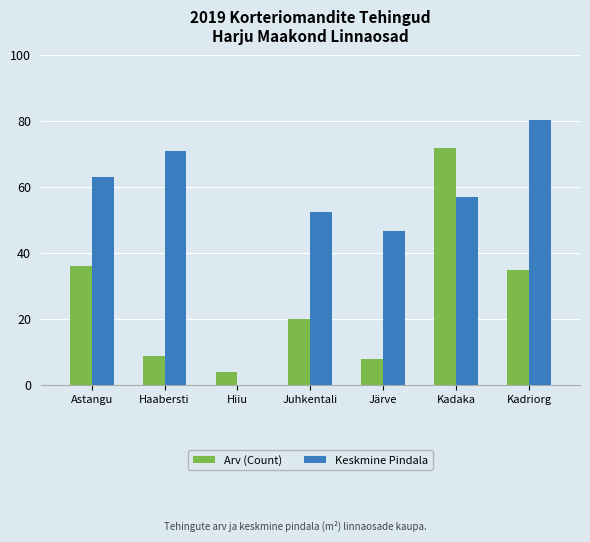

What is the average value of the Arv (Count) series?

26.3